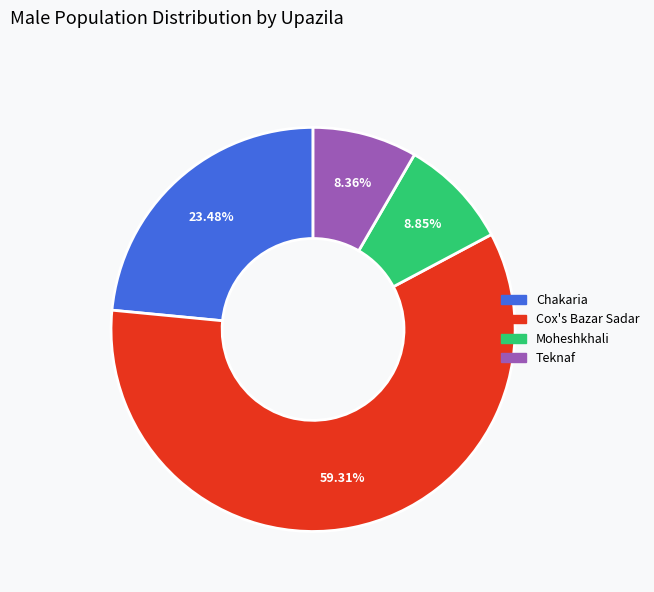

Which slice is the largest?

Cox's Bazar Sadar